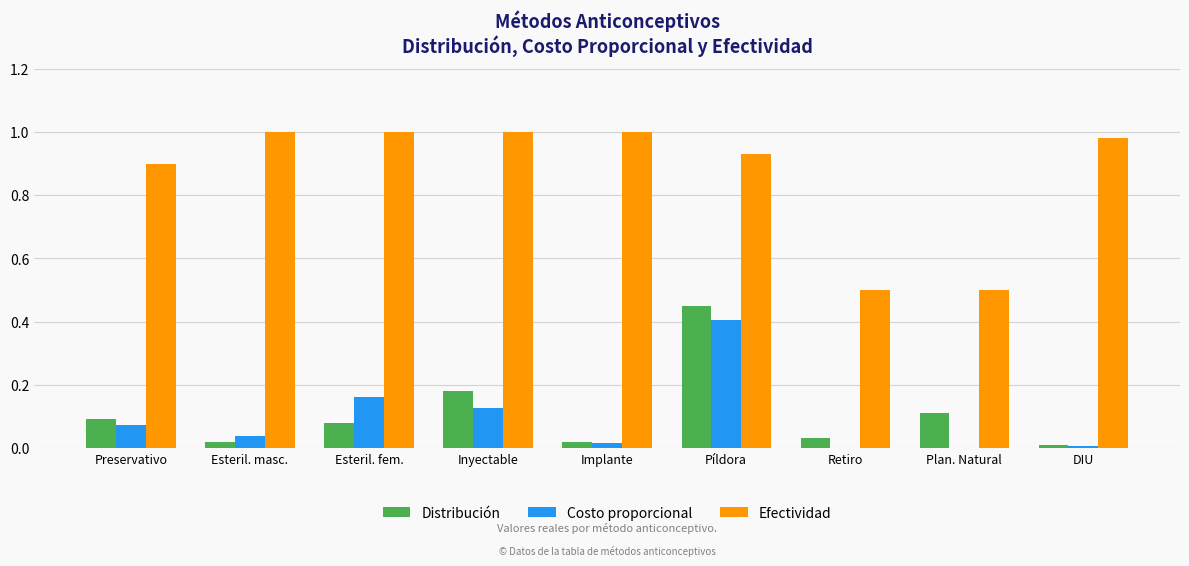

What is the sum of all Efectividad values?

7.8